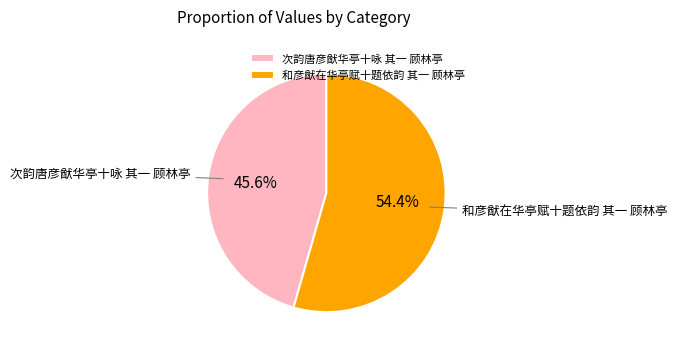

Count the number of slices in the pie.

2